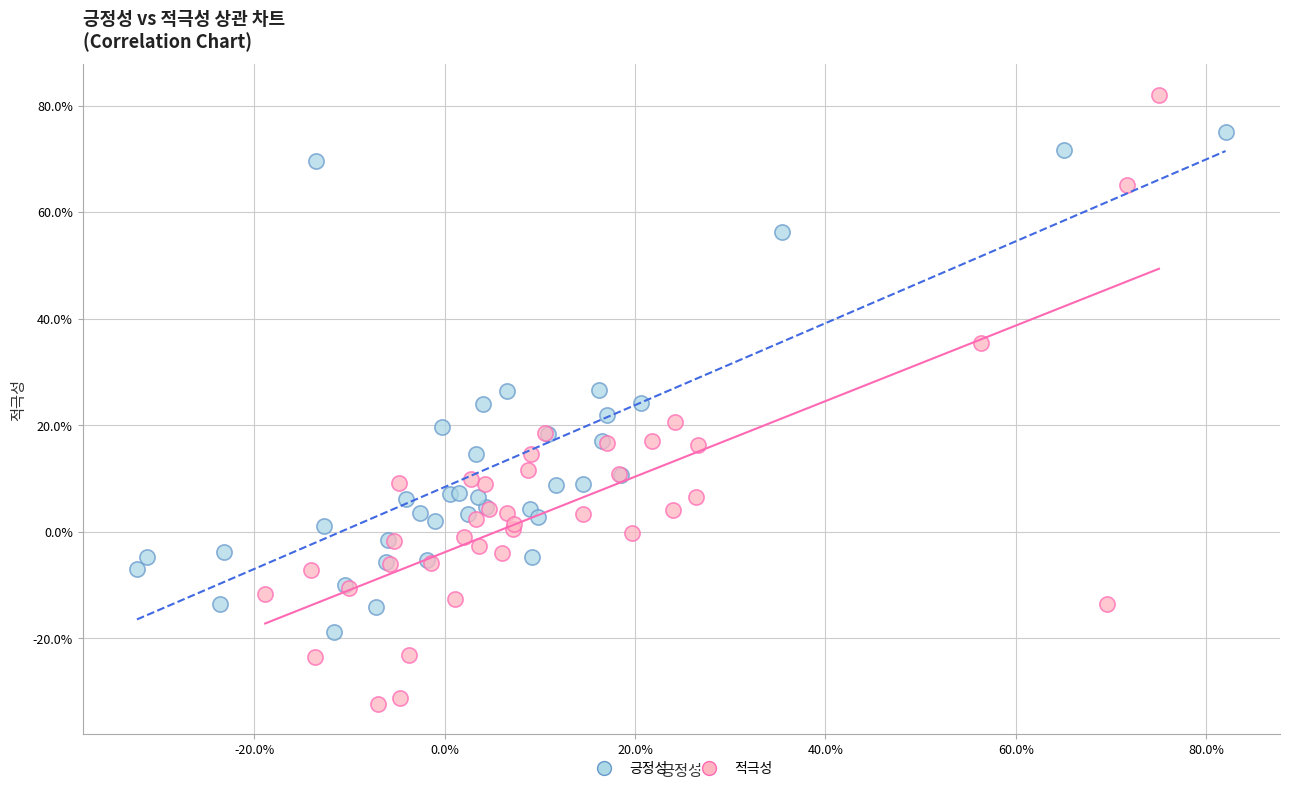

Which series contains the highest Y value?

적극성